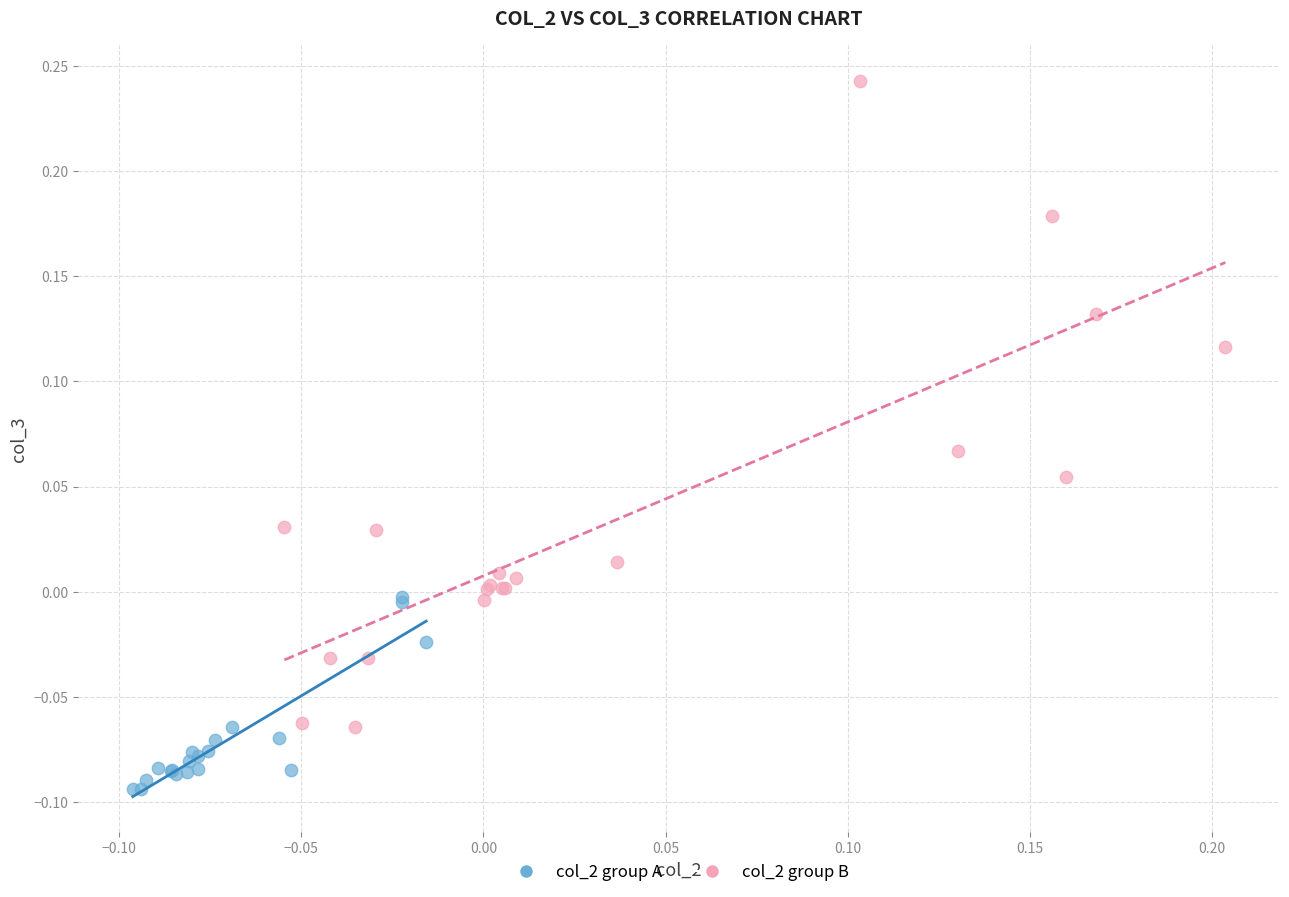

Which series contains the highest Y value?

col_2 group B